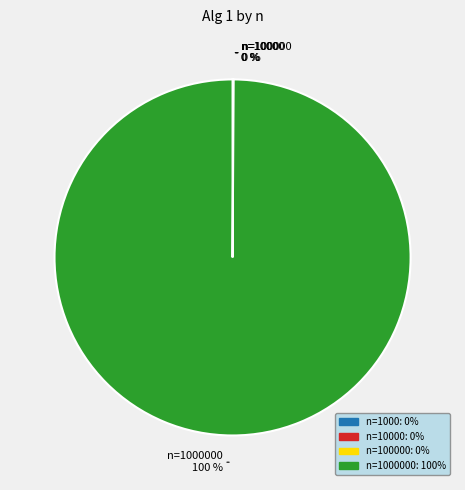

Does any single category account for the majority?

Yes